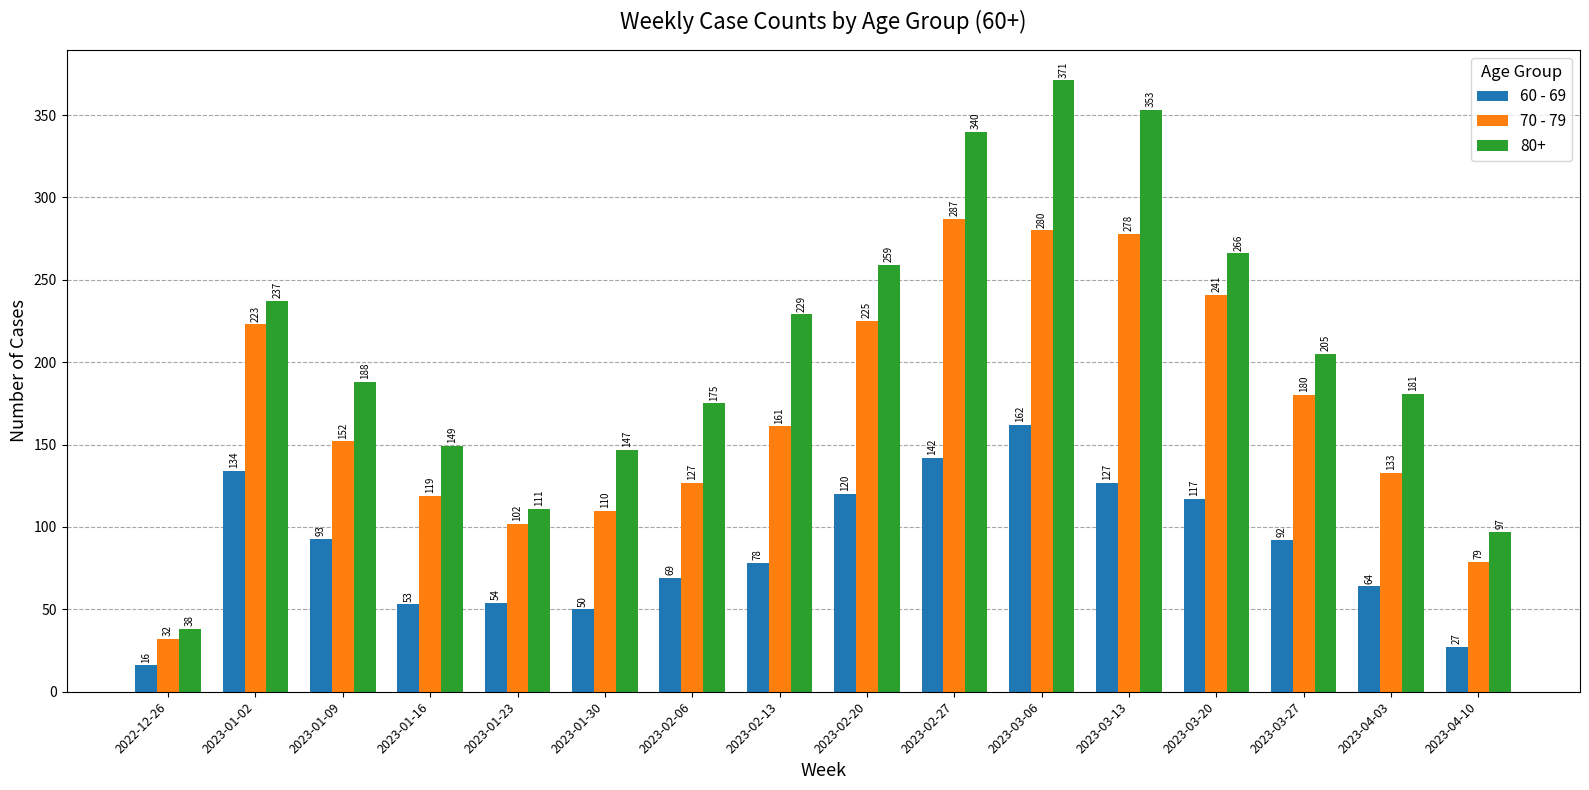

Where does the 60 - 69 series first go above 92?

2023-01-02